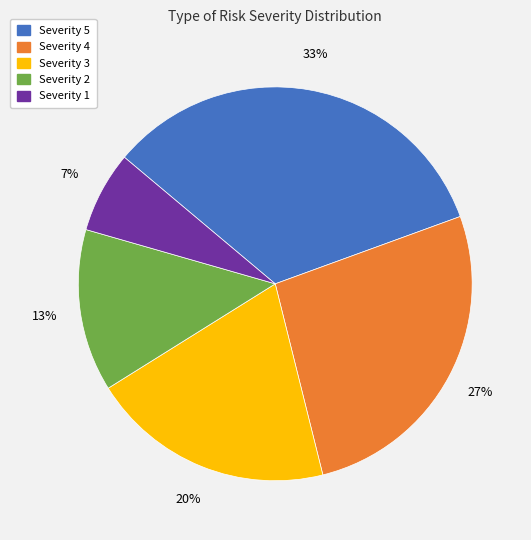

Is Severity 4 the majority of the pie?

No